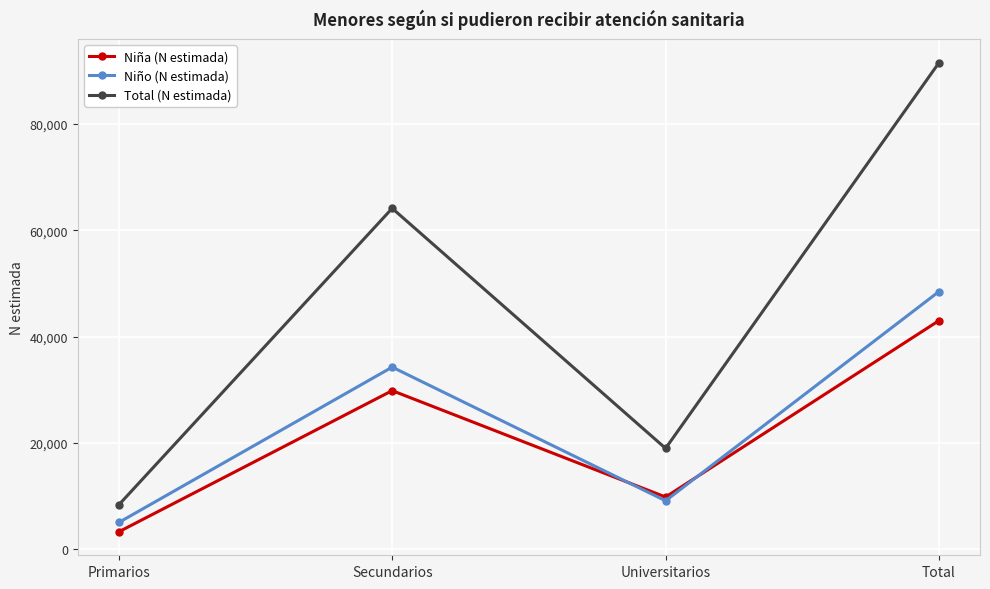

What is the smallest value displayed?

3312